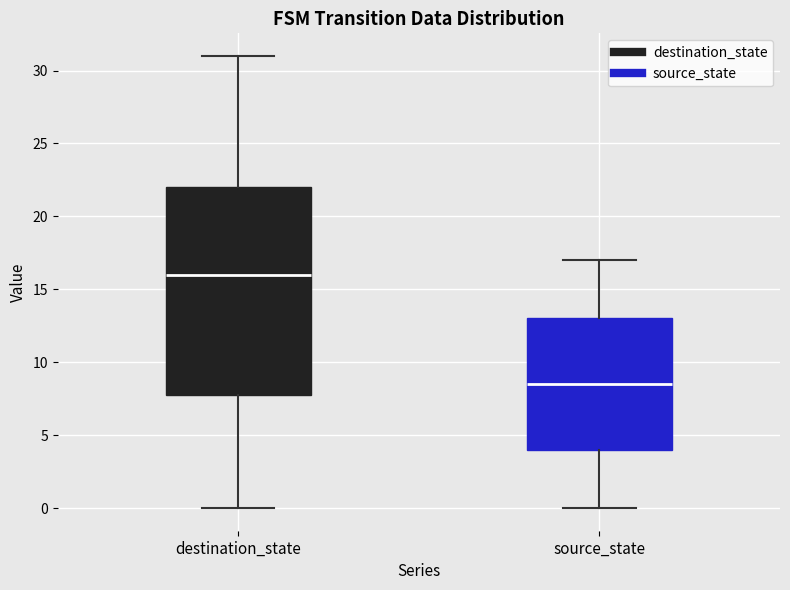

Reading left to right, transcribe this box plot: for each box, give where its median line is, the range the box spans, and where its two whiskers end, as read against the y-axis. The values are not printed on the chart, so give them approximately, as read against the axis.

destination_state: median 16.0, box 8.0 to 22.0, whiskers 0.0 to 31.0
source_state: median 8.5, box 4.0 to 13.0, whiskers 0.0 to 17.0